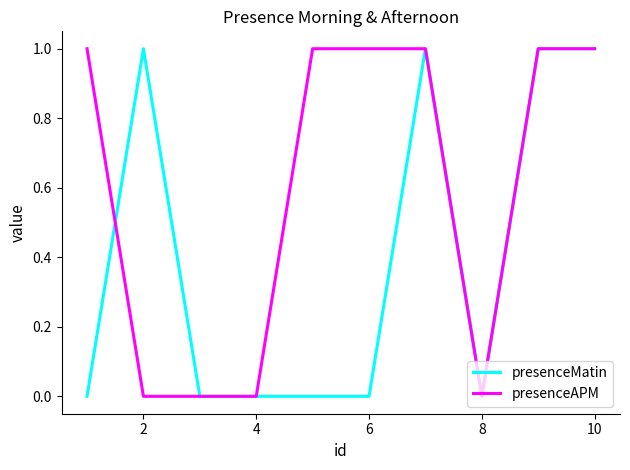

List the series in order of their overall mean, lowest first.

presenceMatin, presenceAPM